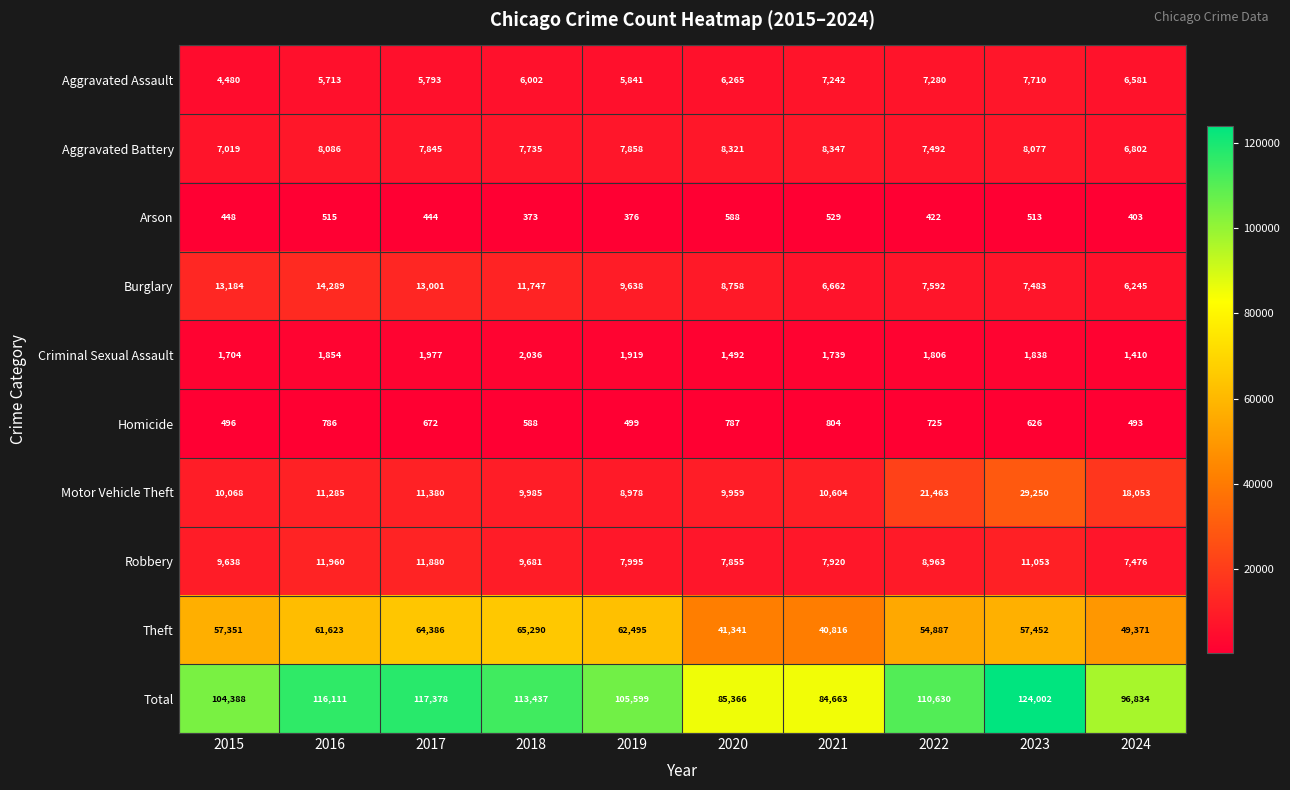

What is the sum of all Theft values?

555012